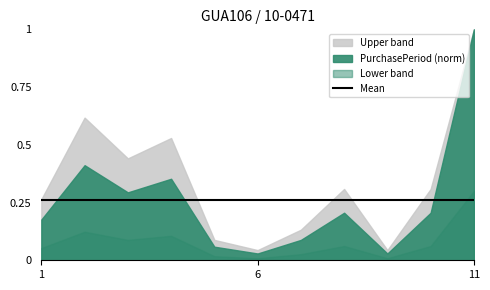

The chart shows a value of 25 at 2016-02-29. True or false?

False